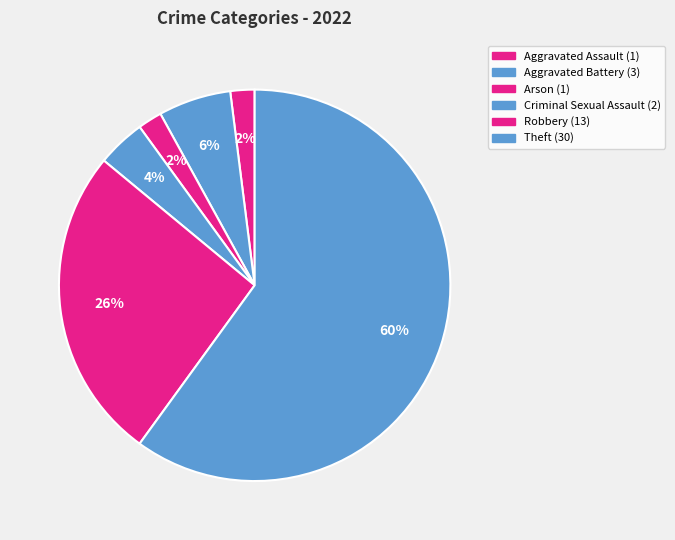

Count the number of slices in the pie.

6